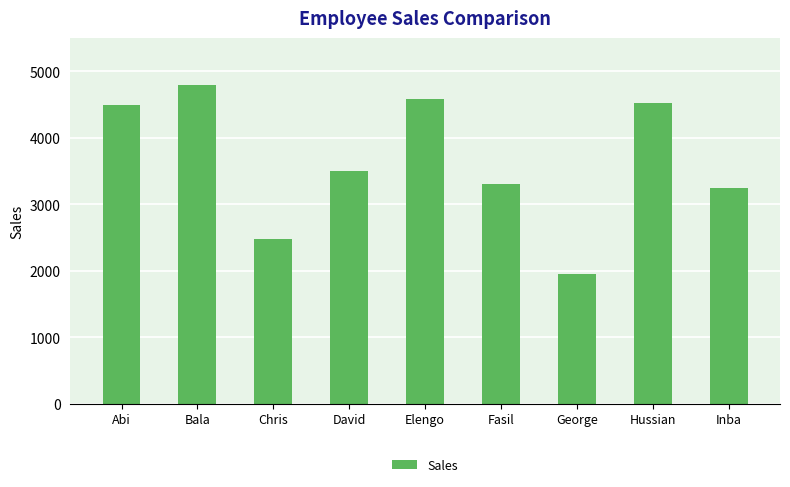

The chart shows a value of 2696 at George. True or false?

False